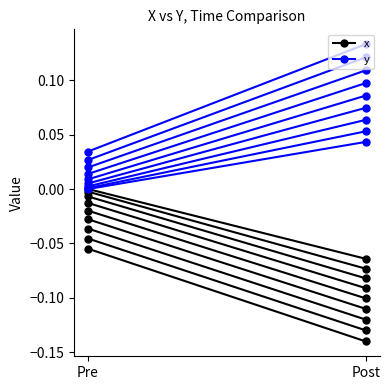

How many x values are between 0 and 1?

1